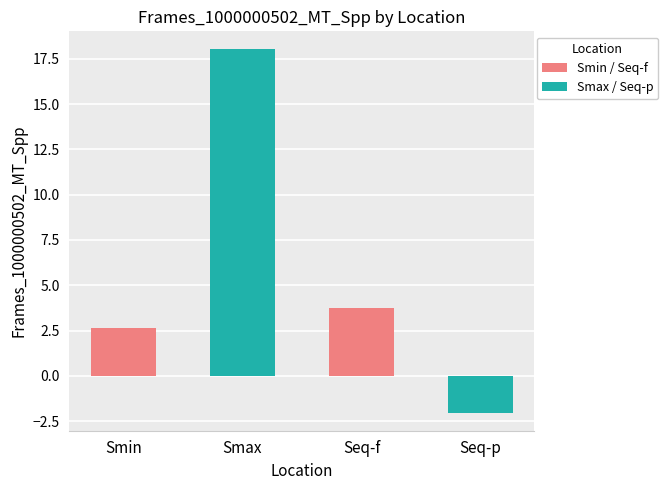

What is the difference between the values at Seq-p and Smax?

20.0